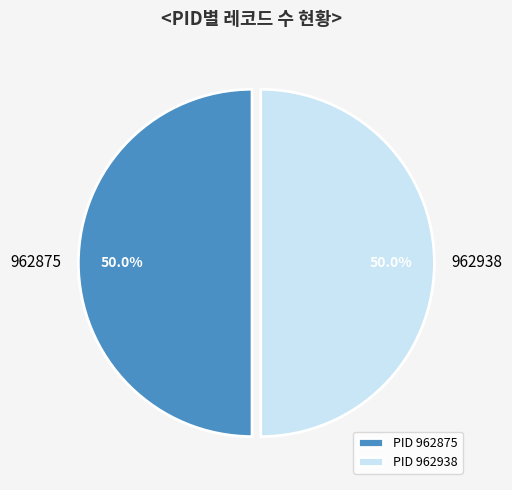

To the nearest percent, what is the difference between the 962938 and 962875 slice percentages?

0%